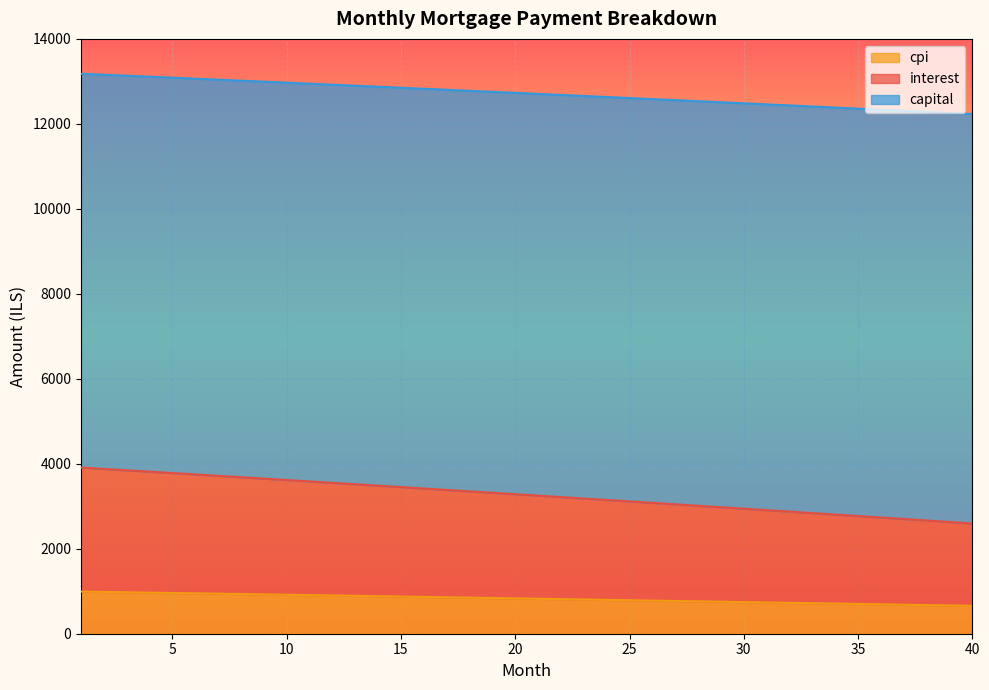

What is the difference between the maximum and minimum values in the cpi series?

336.4